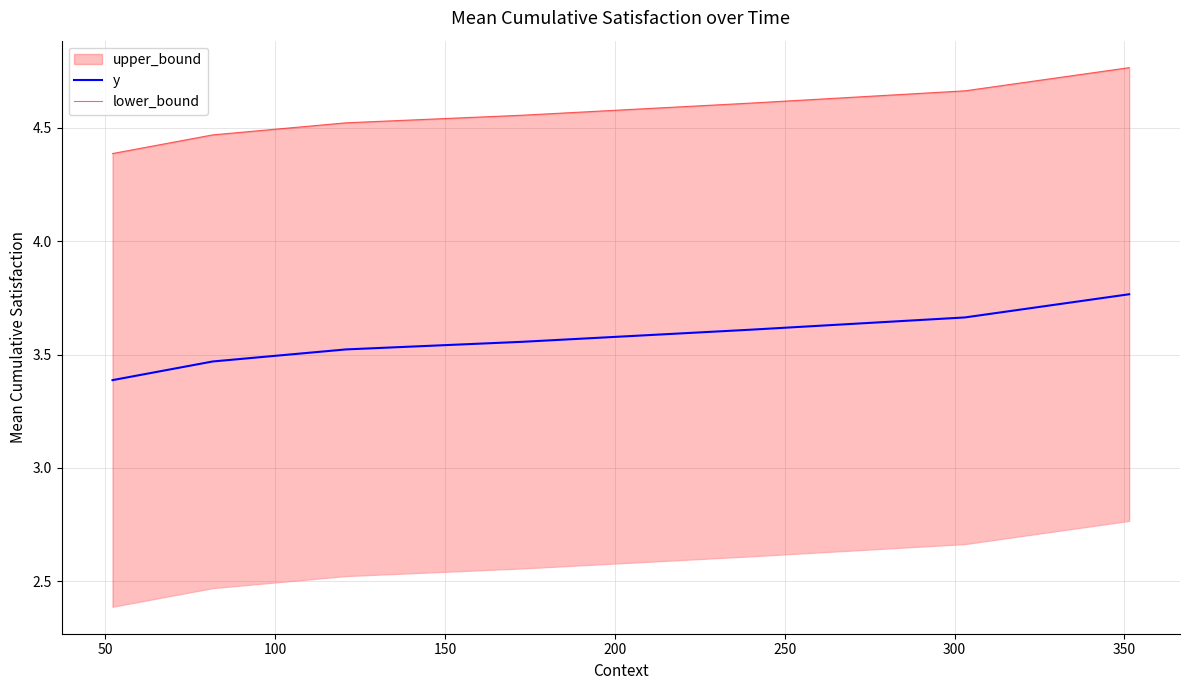

Does the chart display data point markers on the line(s)?

No